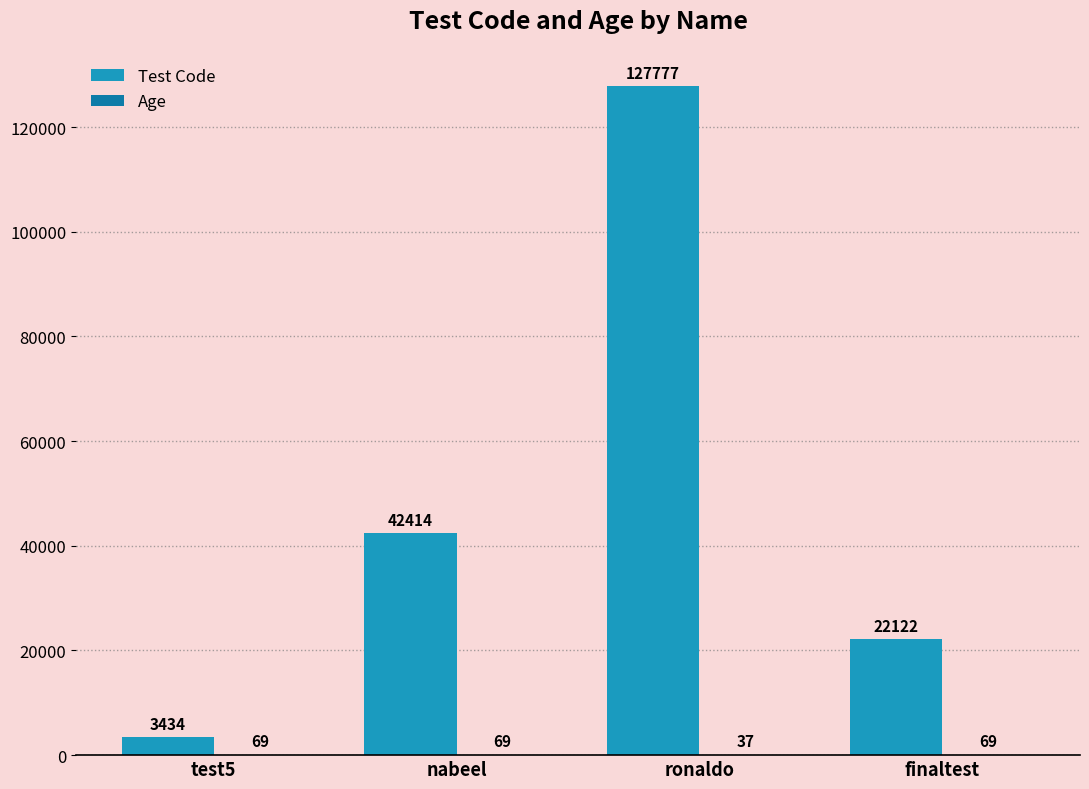

Between nabeel and finaltest, which series saw the biggest shift?

Test Code